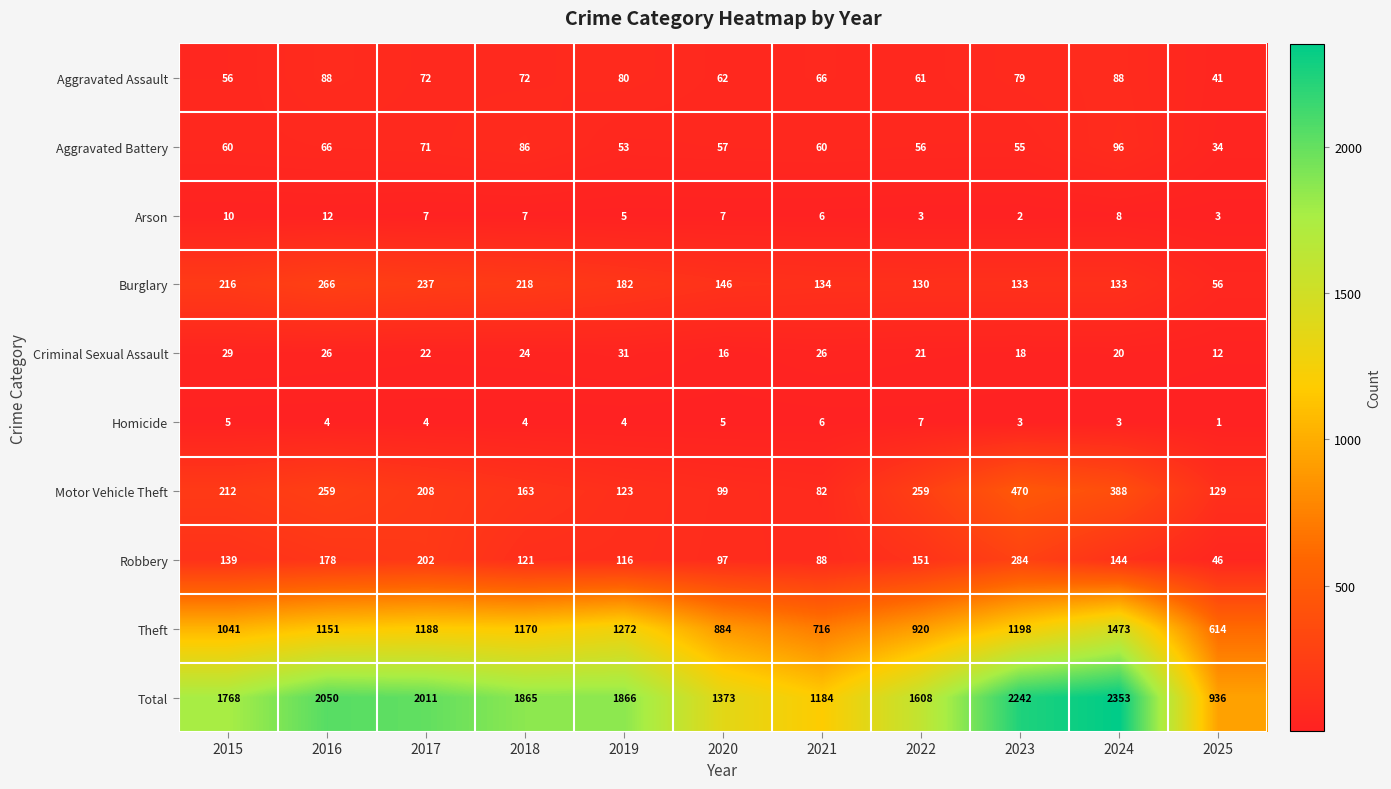

What is the sum of all Burglary values?

1851